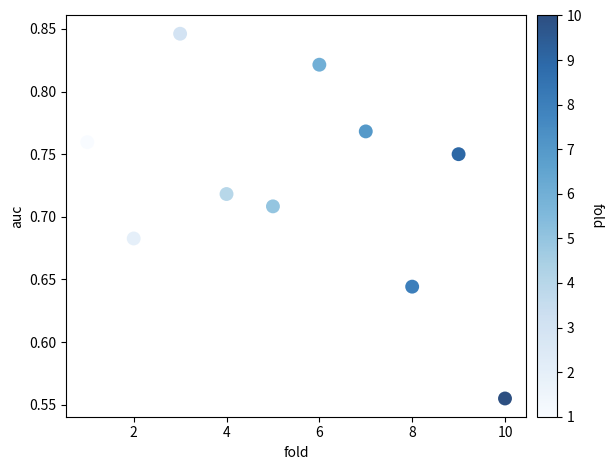

What is the range of Y values (max minus min)?

0.3